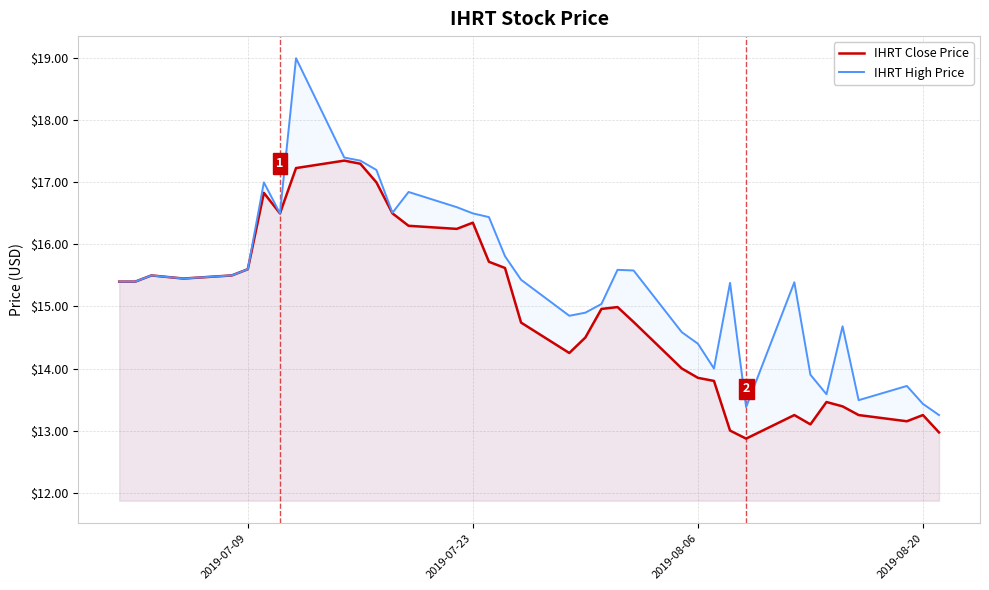

Read the IHRT High Price value at 2019-08-20.

13.4